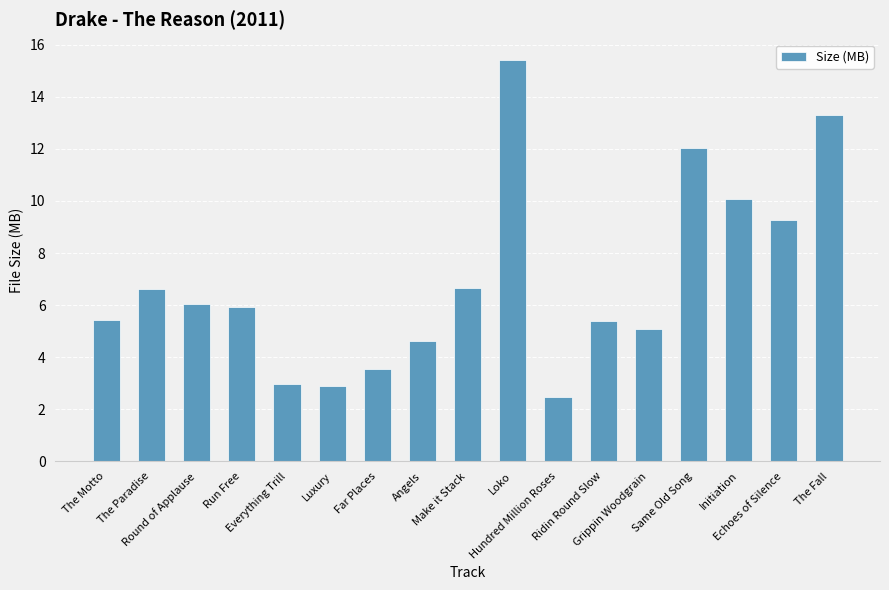

How many bars are there in total?

17